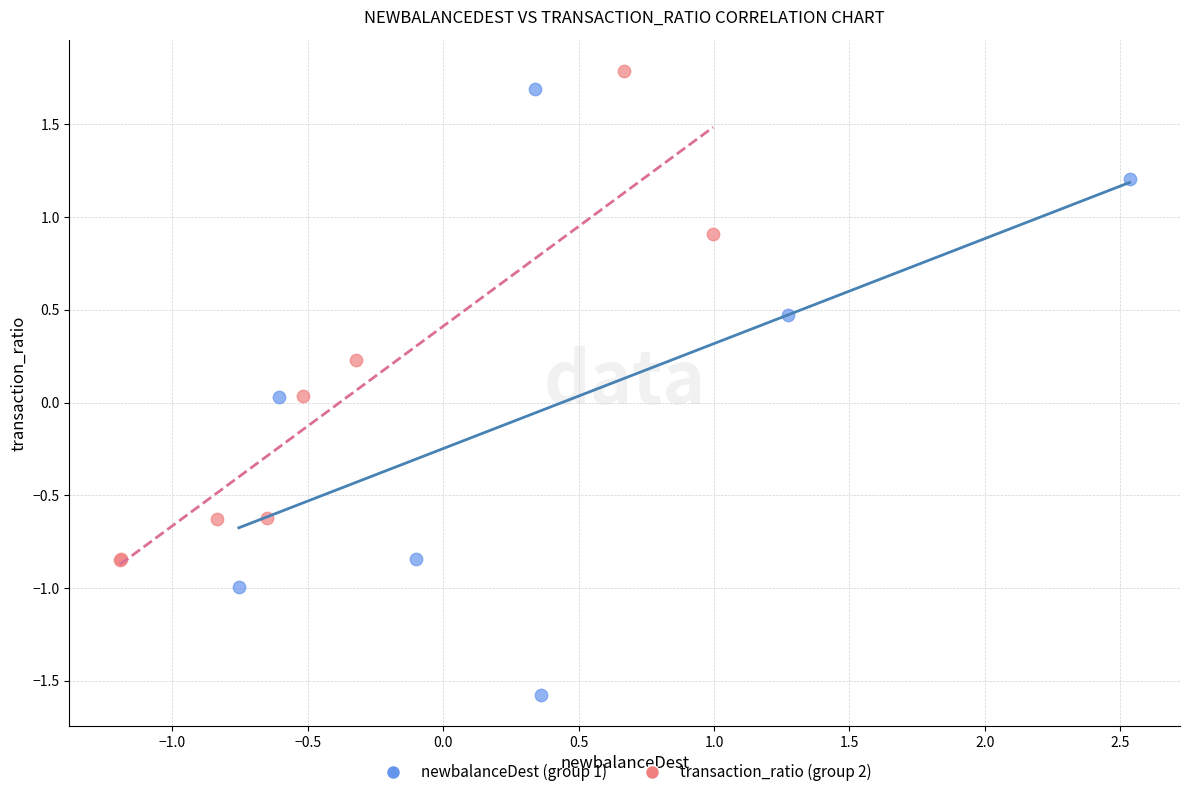

Which series has the largest Y range (max minus min)?

newbalanceDest (group 1)